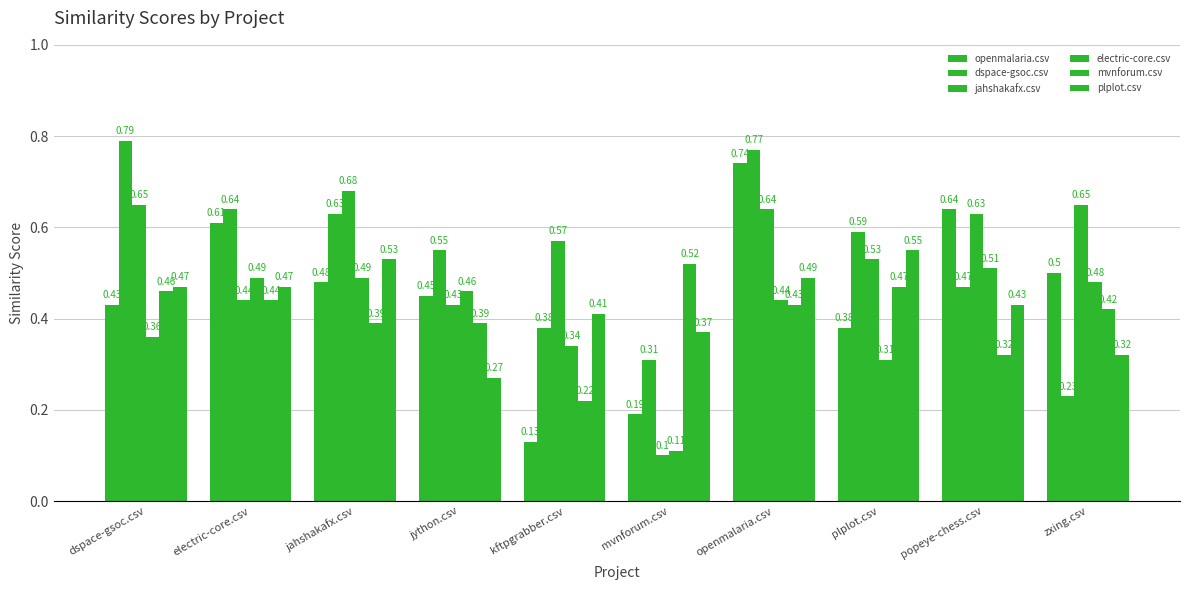

How many groups of bars are there?

10